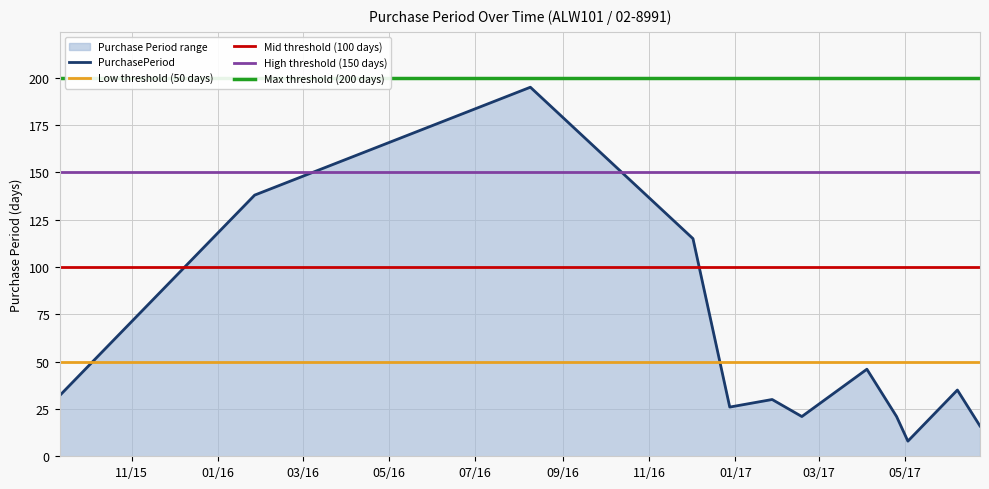

What position from the left is 2017-02-17?

7